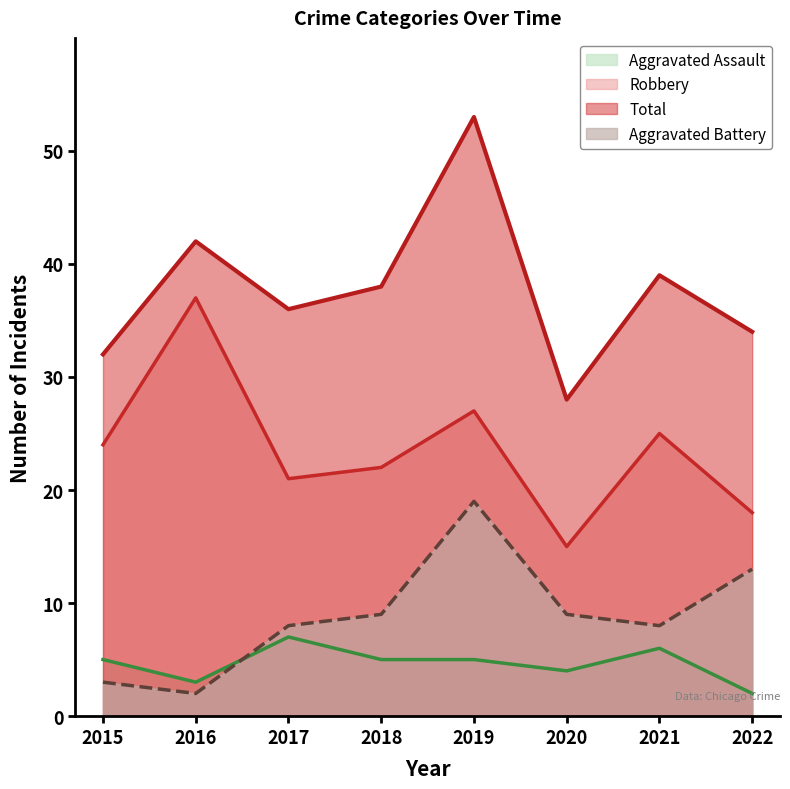

What is the value of the Aggravated Assault point at the 7th from the left?

6